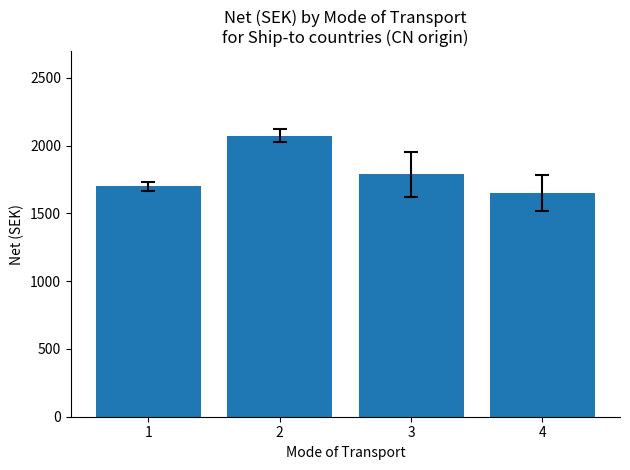

Are the bars horizontal?

No